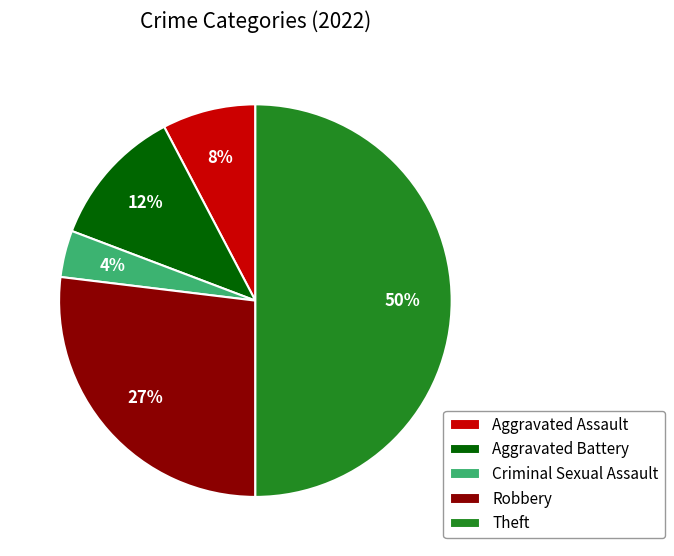

To the nearest percent, what is the average slice percentage?

20%